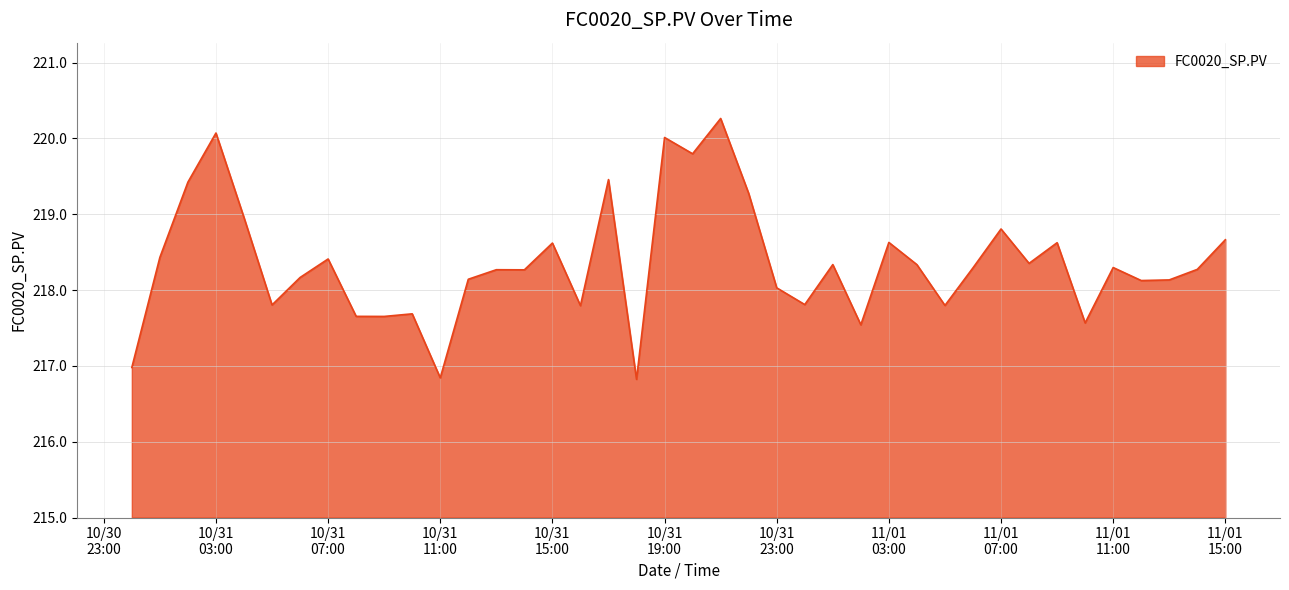

What is the difference between the maximum and minimum values?

3.4